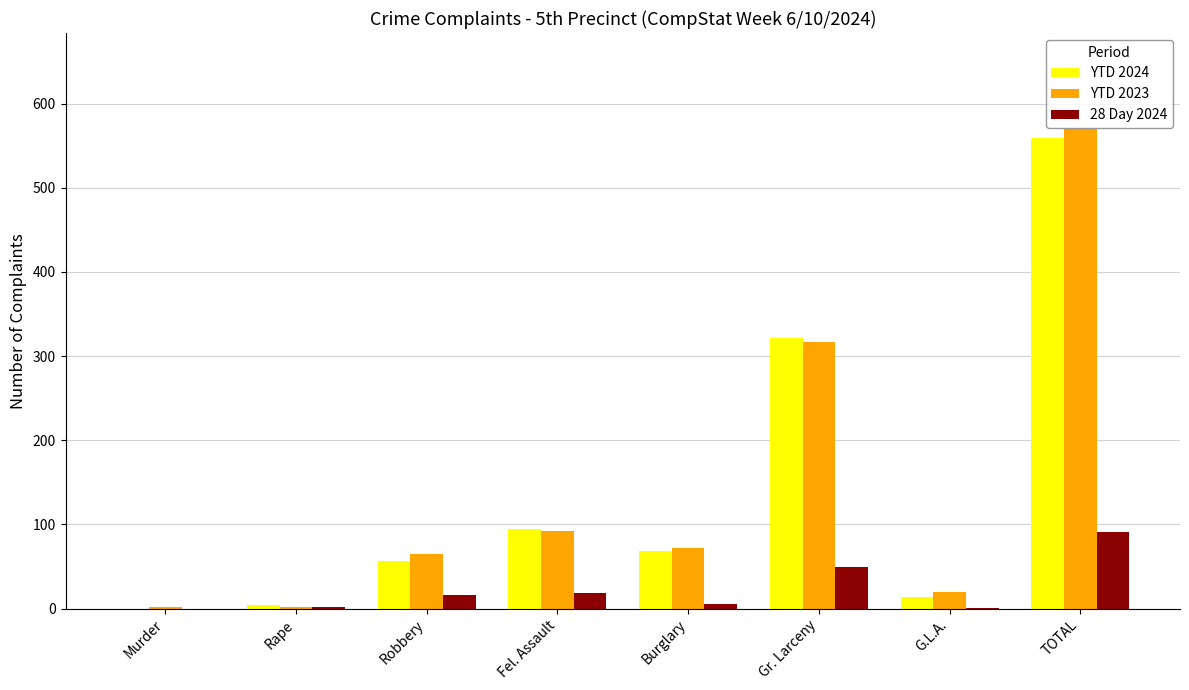

Which category has the highest value in the 28 Day 2024 series?

TOTAL